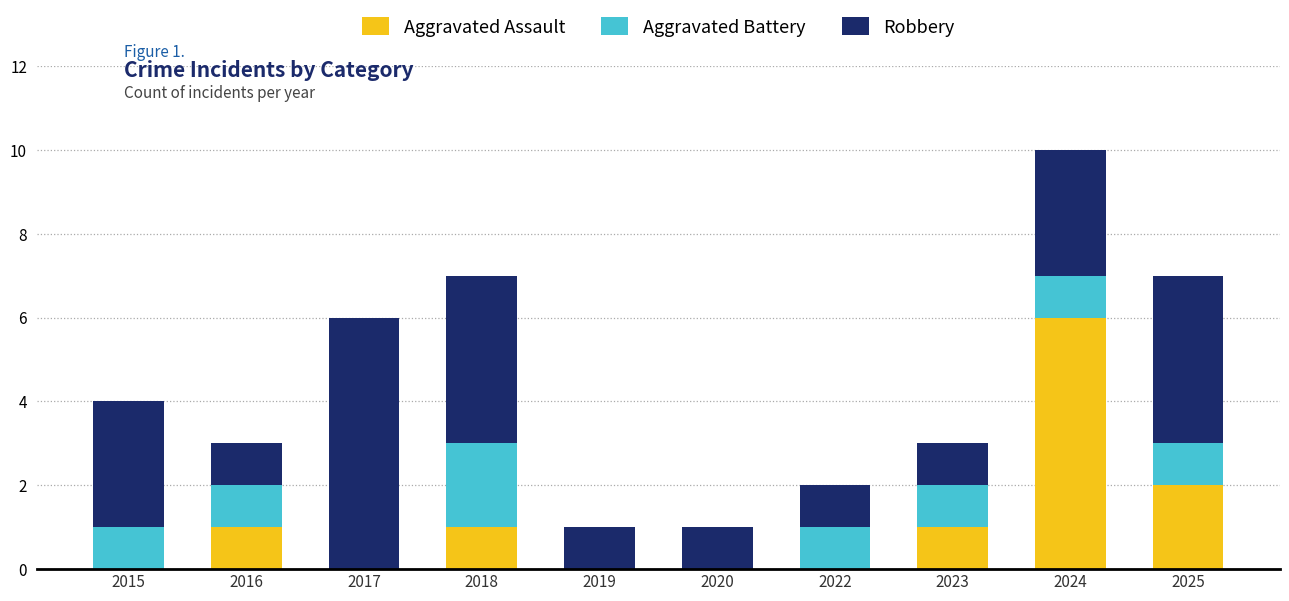

True or false: Aggravated Assault has a value of 2 at 2025.

True